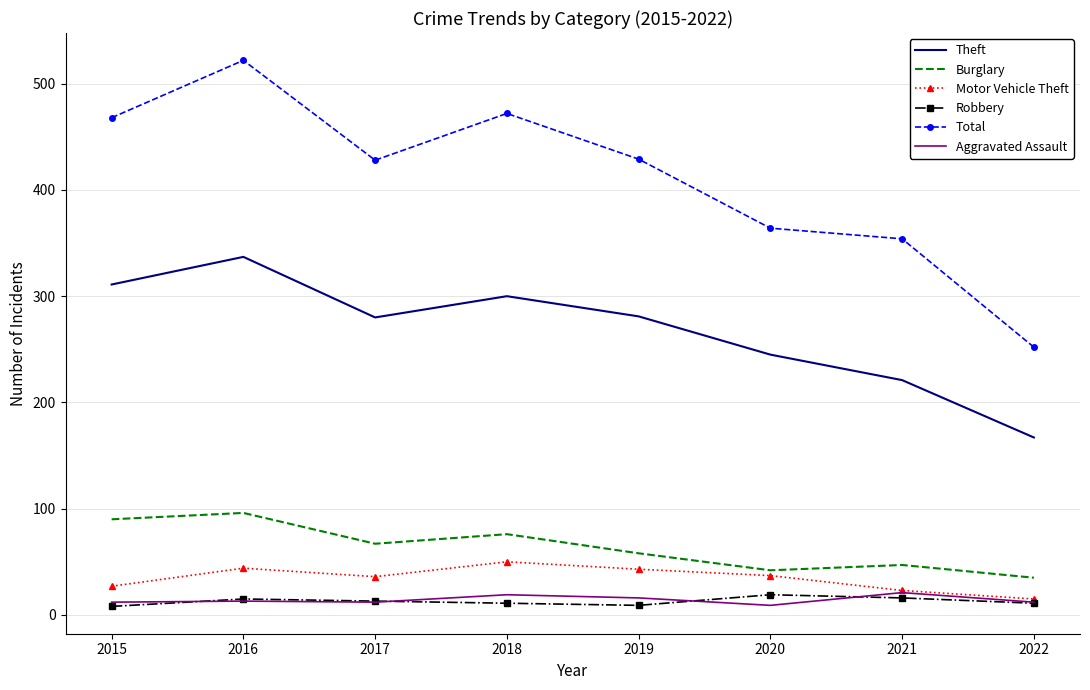

Which series has the widest spread of values?

Total